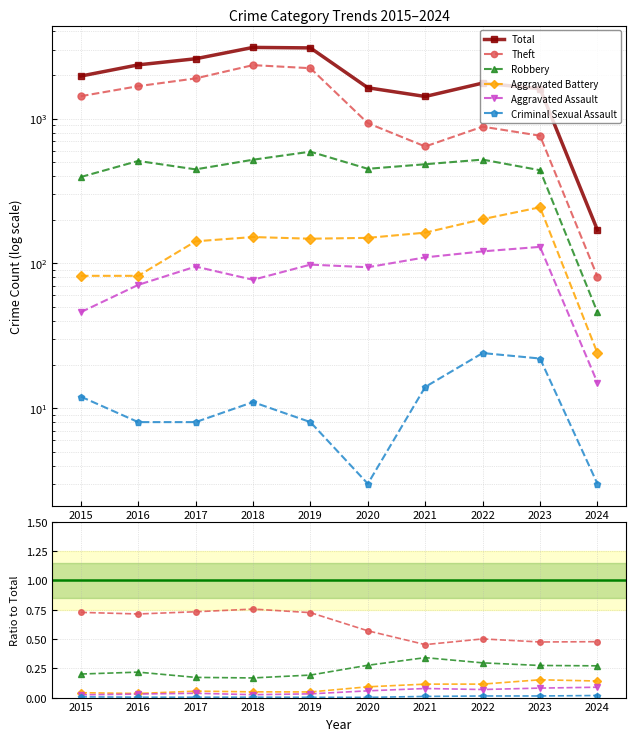

At which category does Criminal Sexual Assault reach its first local peak?

2018